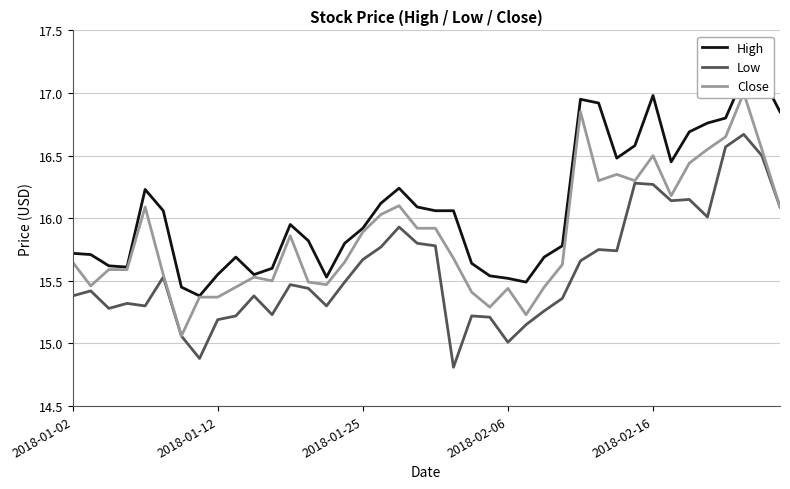

What is the lowest value of the Low series?

14.8